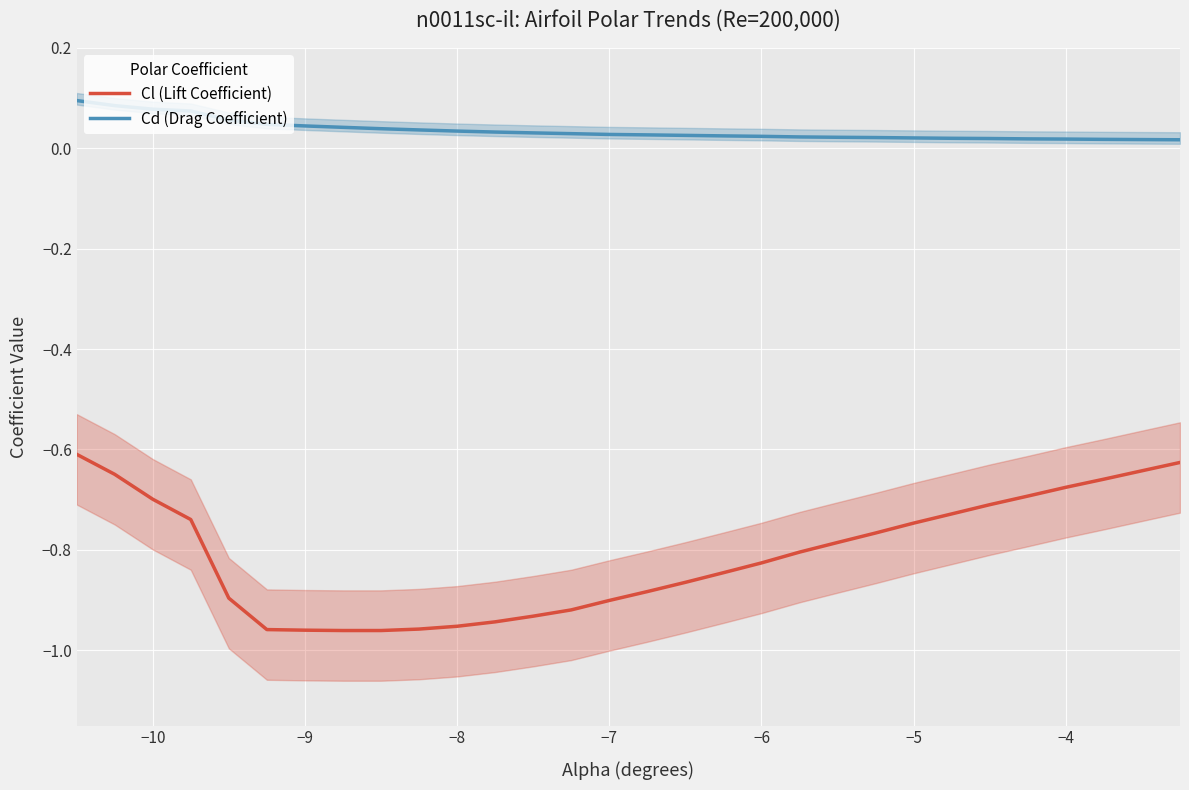

True or false: Cd (Drag Coefficient) and Cl (Lift Coefficient) cross at least once.

False